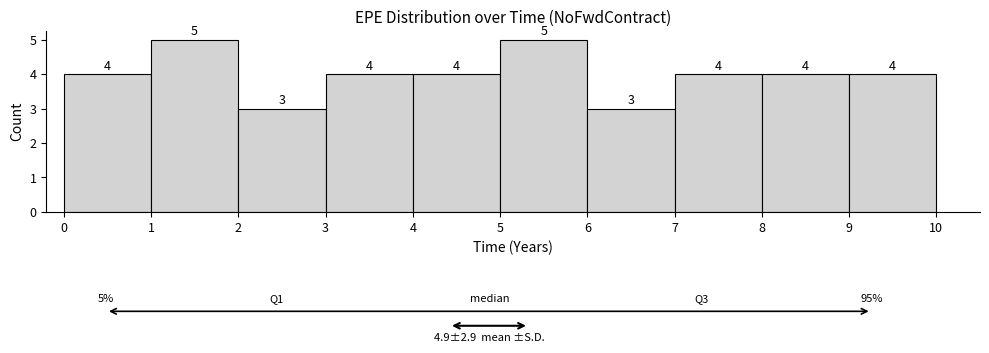

Reading left to right, list every bar in this chart as the range it spans on the x-axis followed by its height.

0 to 1: 4
1 to 2: 5
2 to 3: 3
3 to 4: 4
4 to 5: 4
5 to 6: 5
6 to 7: 3
7 to 8: 4
8 to 9: 4
9 to 10: 4